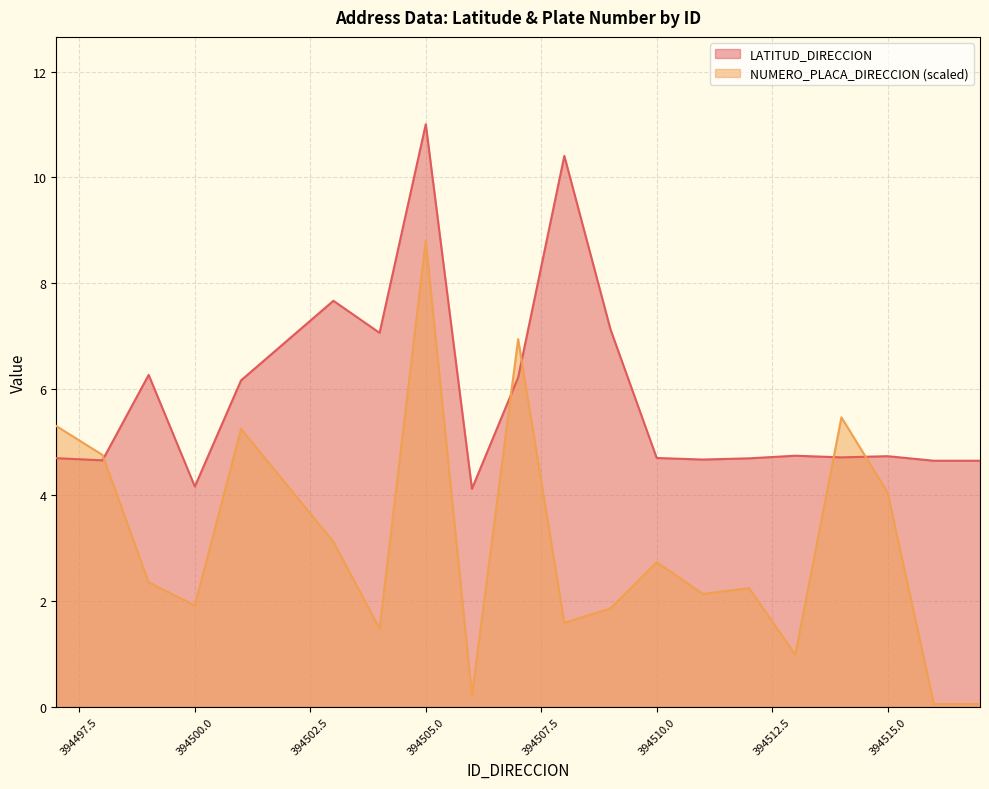

What is the value of the LATITUD_DIRECCION point at the 13th from the left?

4.7